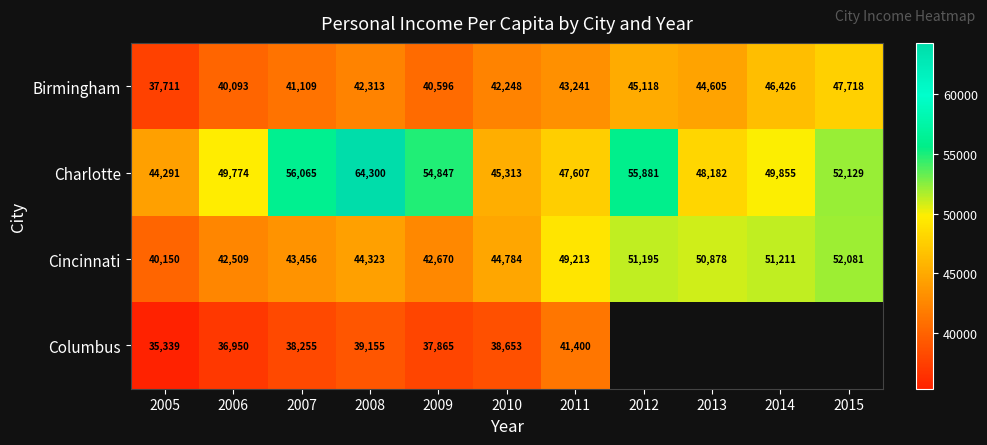

What is the difference between the highest and lowest values at 2008?

25145